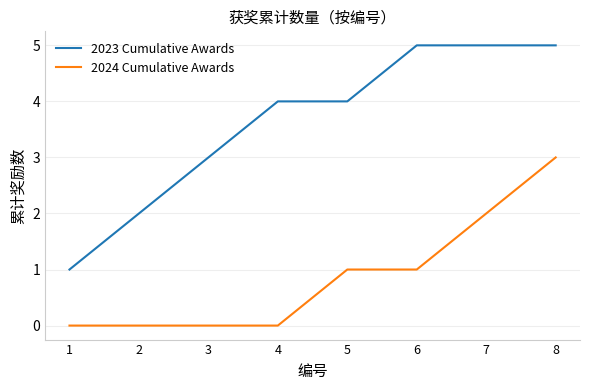

Is it true that 2024 Cumulative Awards equals -2 at 3?

False